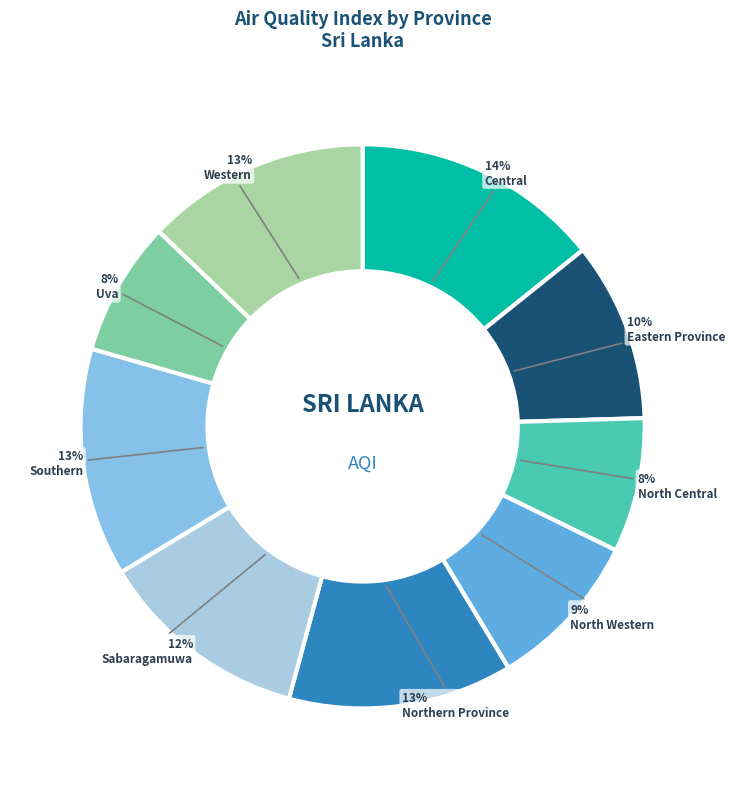

To the nearest percent, what percentage of the pie is Uva?

8%